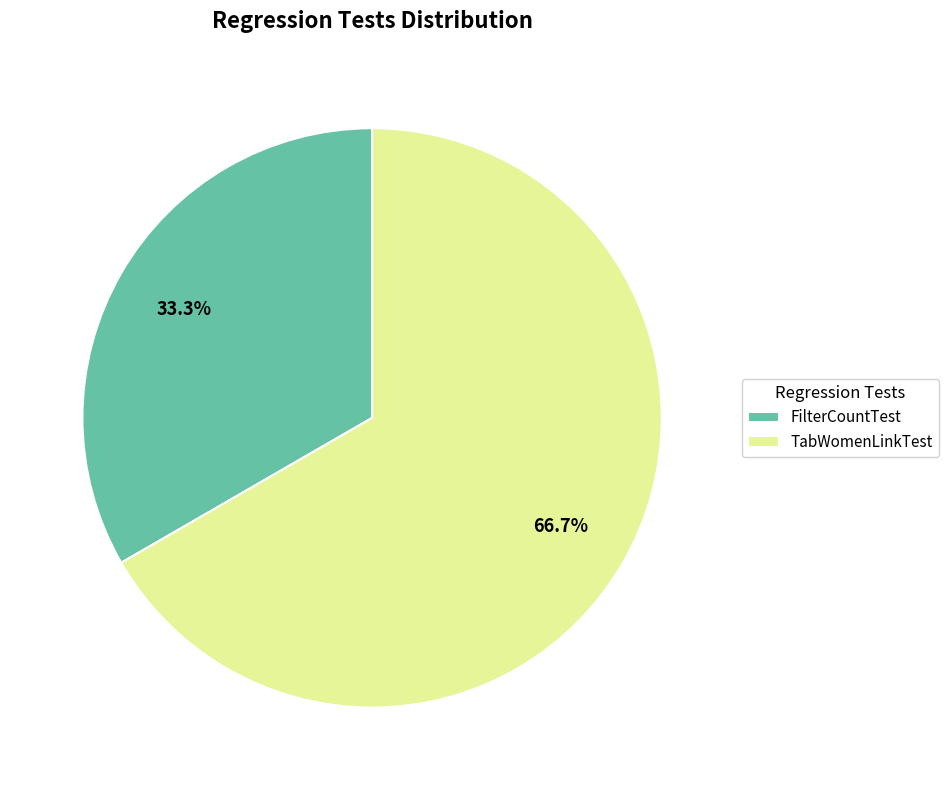

How many segments does this pie chart have?

2